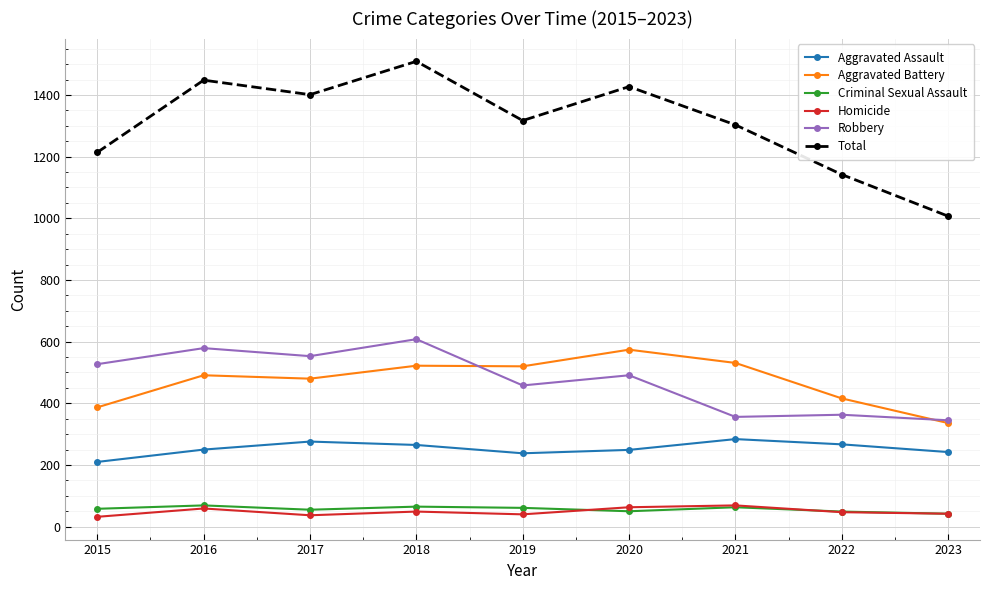

True or false: Aggravated Battery and Total intersect in this chart.

False